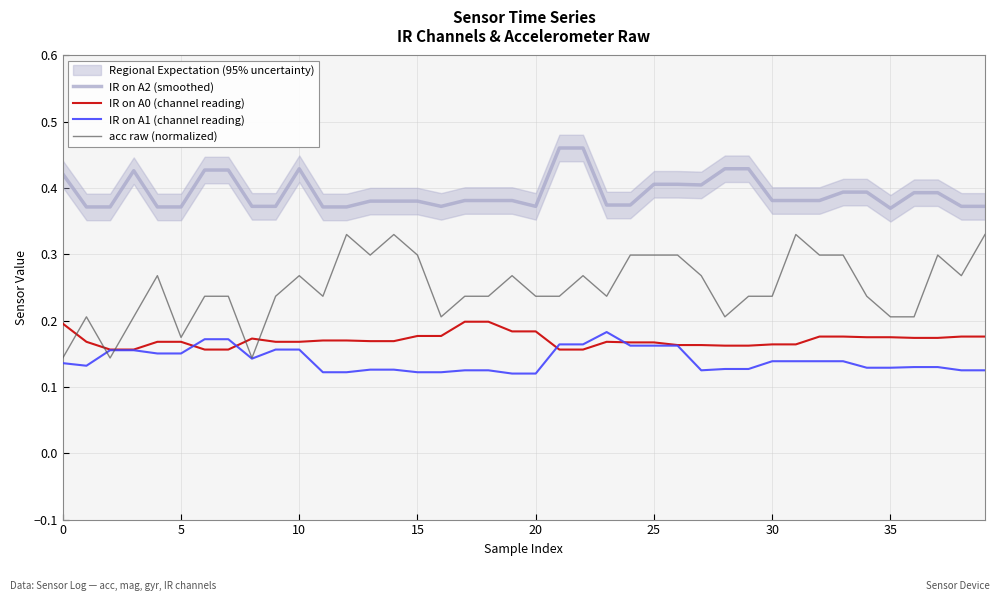

What is the highest value of the IR on A2 (smoothed) series?

0.5